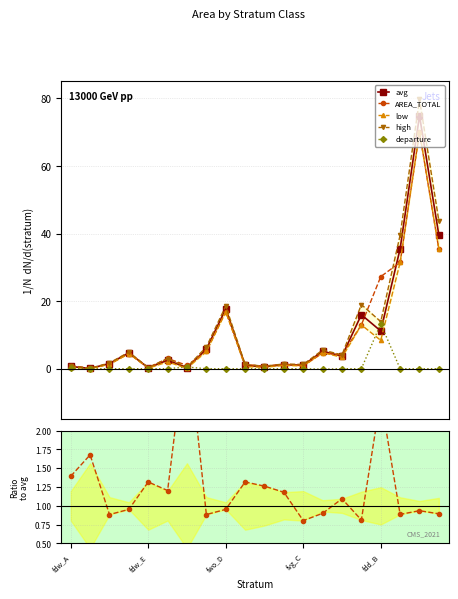

True or false: avg has more than 0 points higher than both neighbors.

True